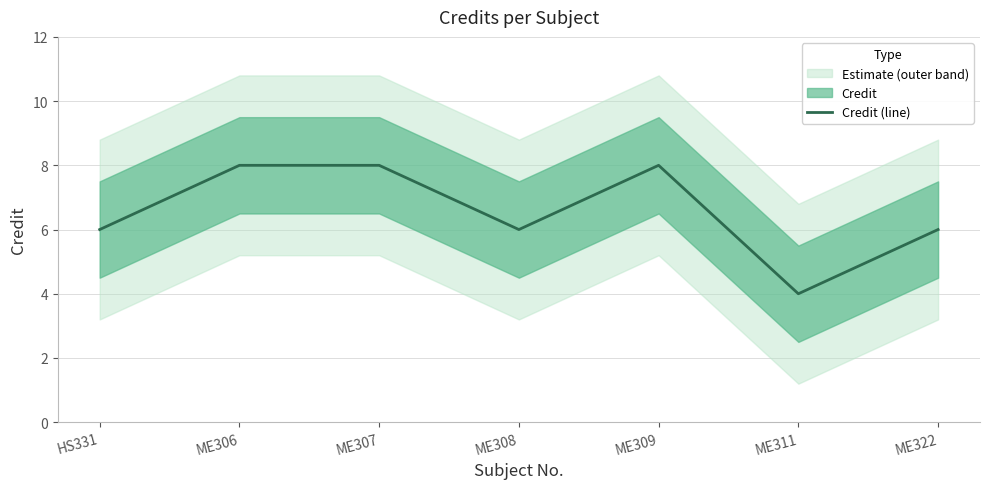

Count the values in the range 6 to 8.

6